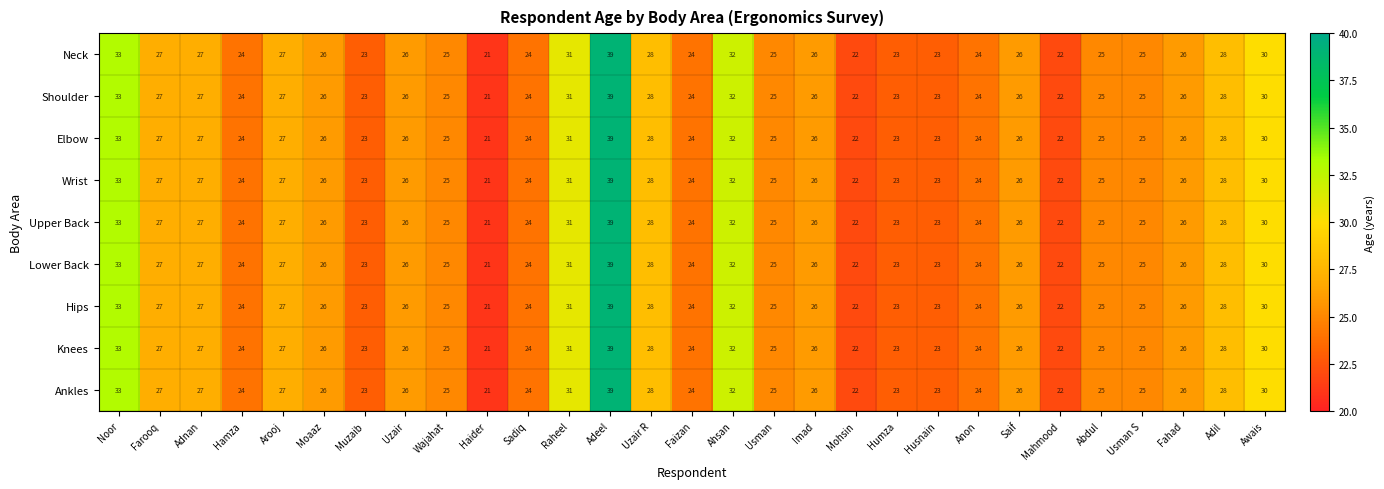

What is the sum of all Lower Back values?

762